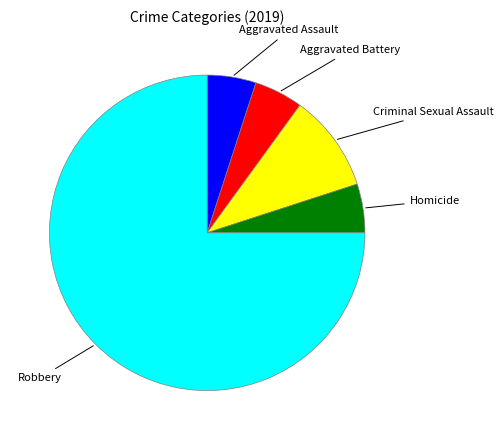

Which category has the biggest portion of the pie?

Robbery